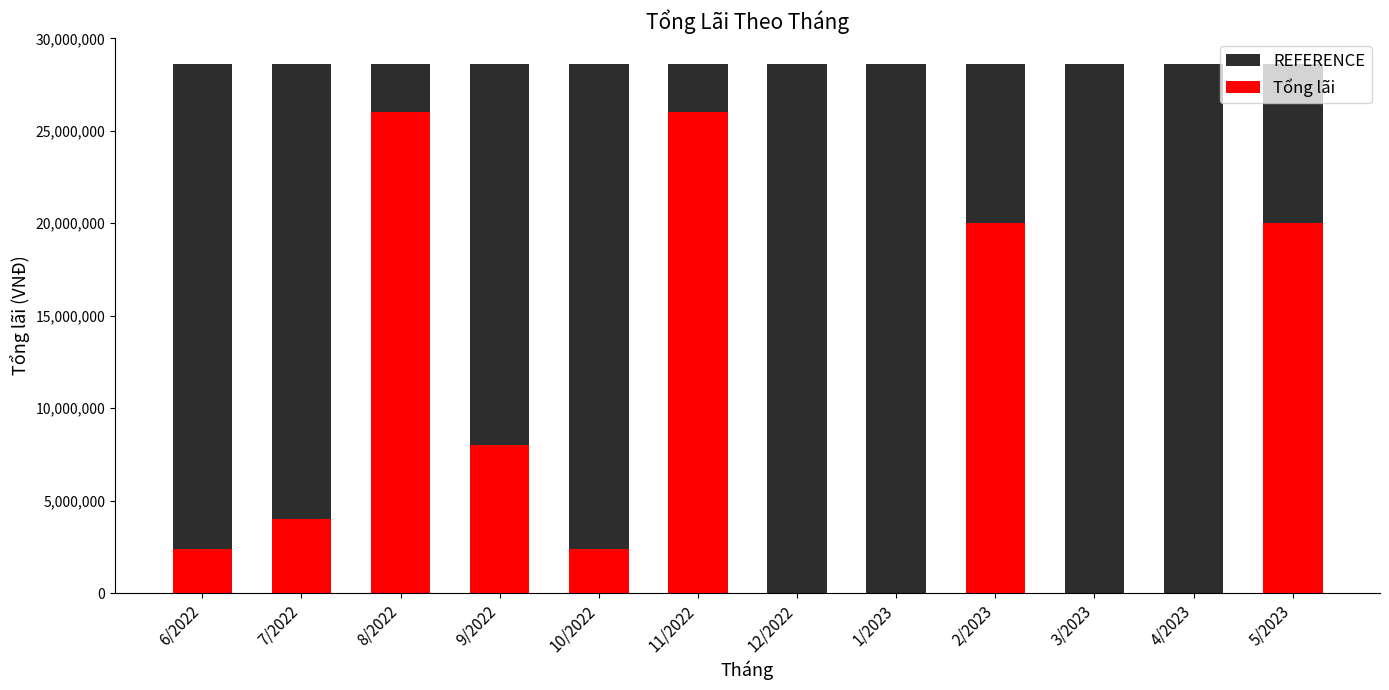

What is the sum of the Tổng lãi values at 2/2023 and 10/2022?

22400000.0